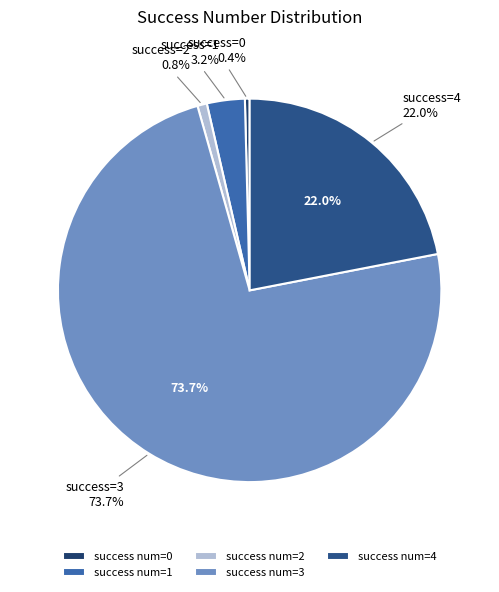

To the nearest percent, what percentage of the pie is 2?

1%